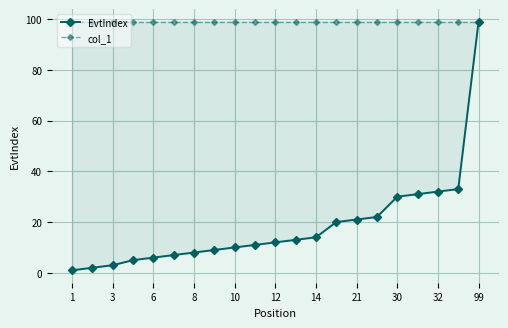

How many categories are shown in the chart?

21